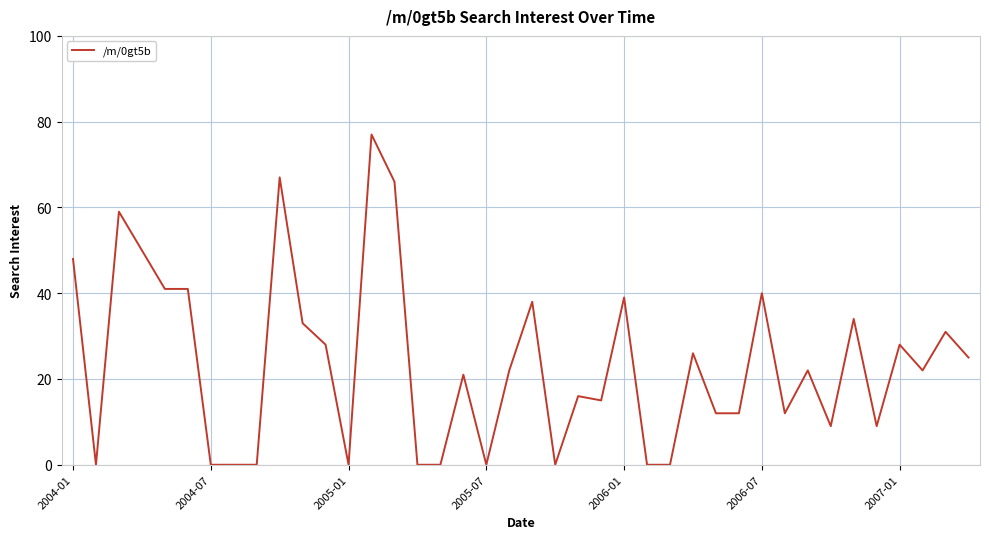

At which category does the chart reach its peak across all series?

13